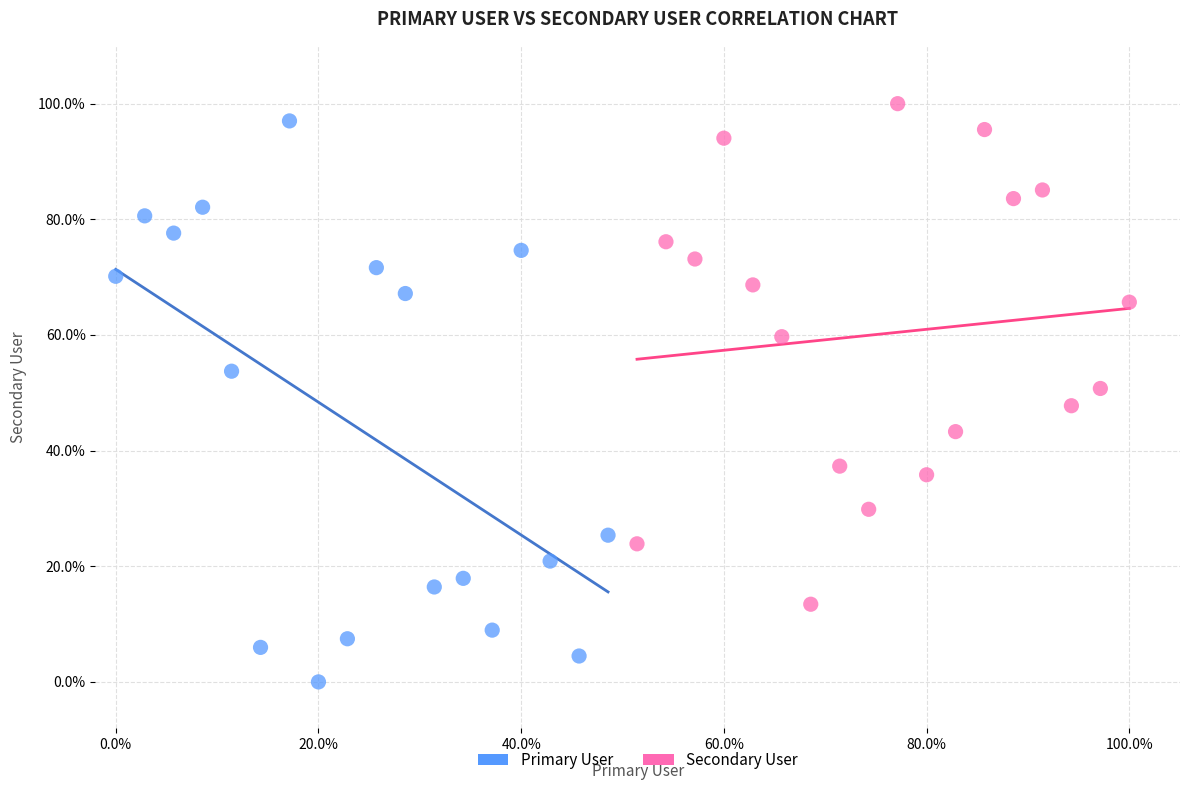

What are all the series names shown in the legend?

Primary User, Secondary User